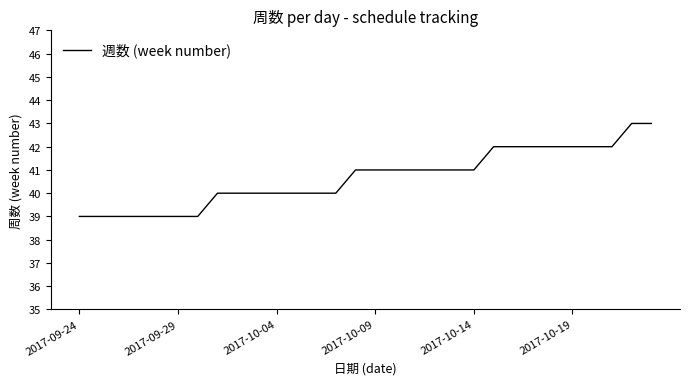

Does the chart have visible grid lines?

No